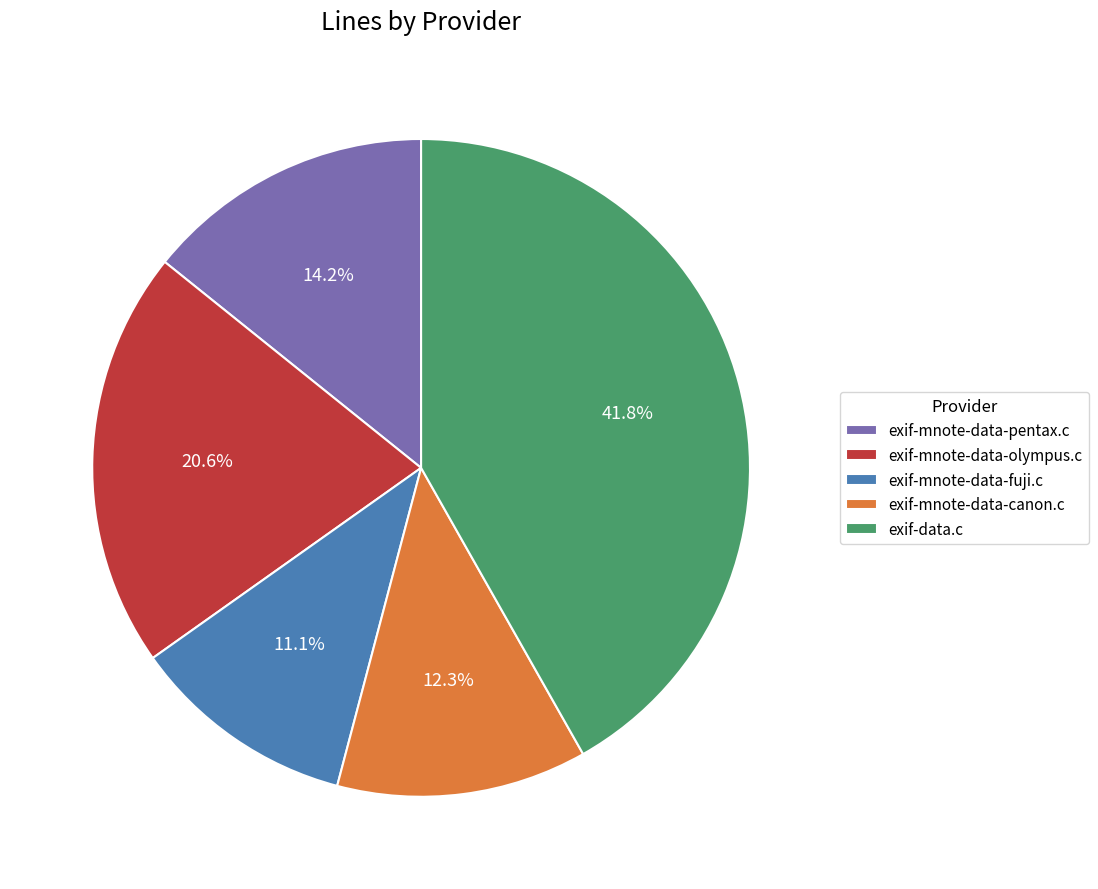

What portion of the pie excludes exif-mnote-data-olympus.c?

79.4%